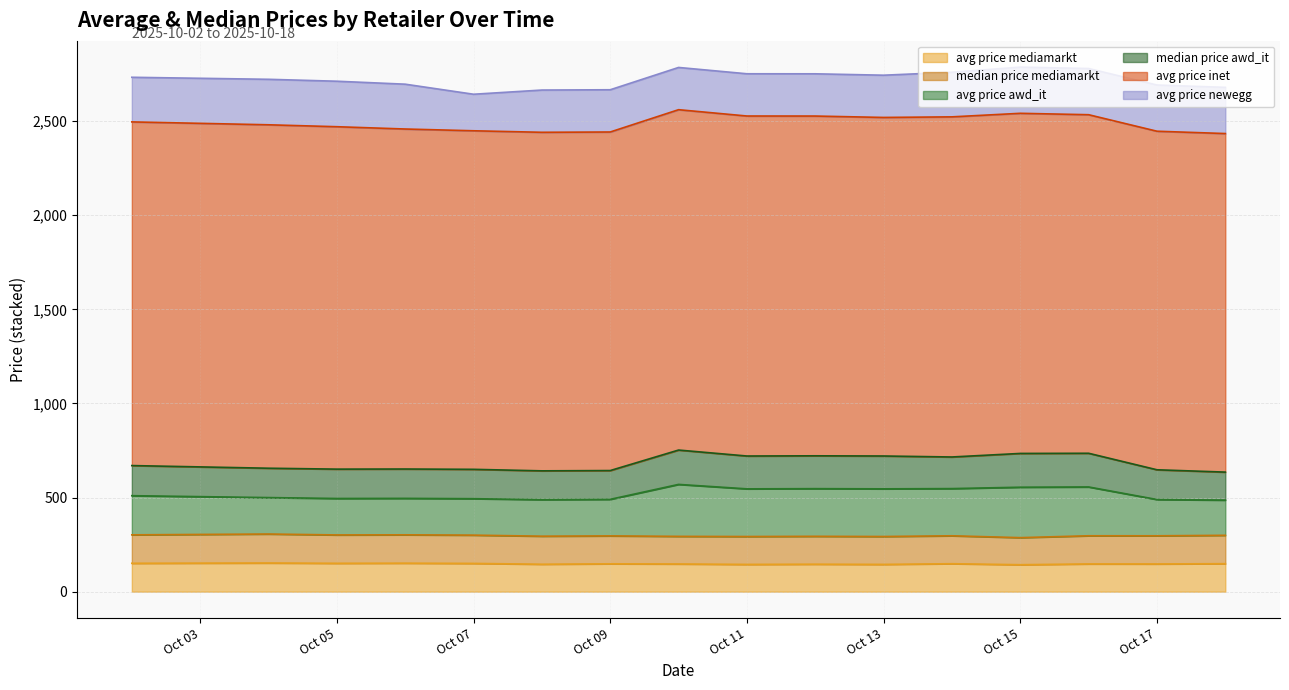

How many data points in median price awd_it are less than 159?

8